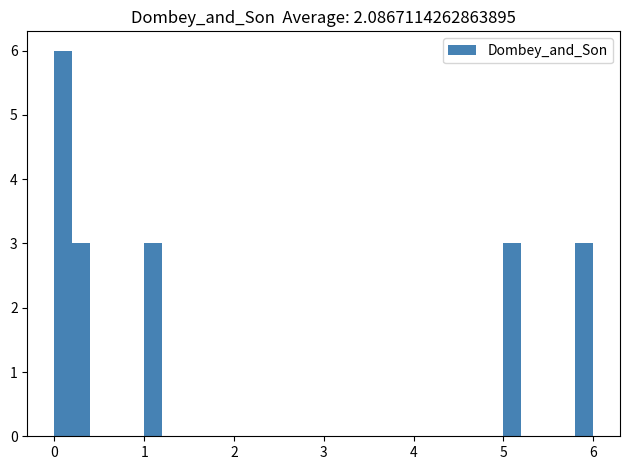

Around what value on the x-axis is the tallest bar? Give the approximate position of its centre, as read against the axis.

0.1